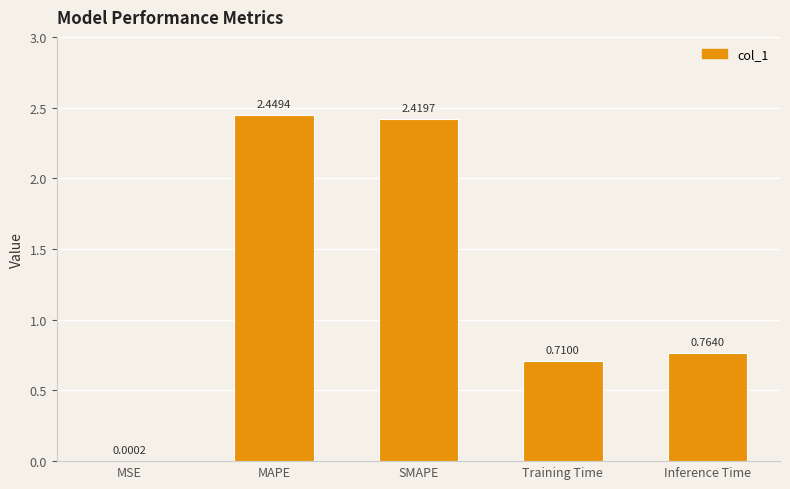

What is the sum of the values at MAPE and SMAPE?

4.9